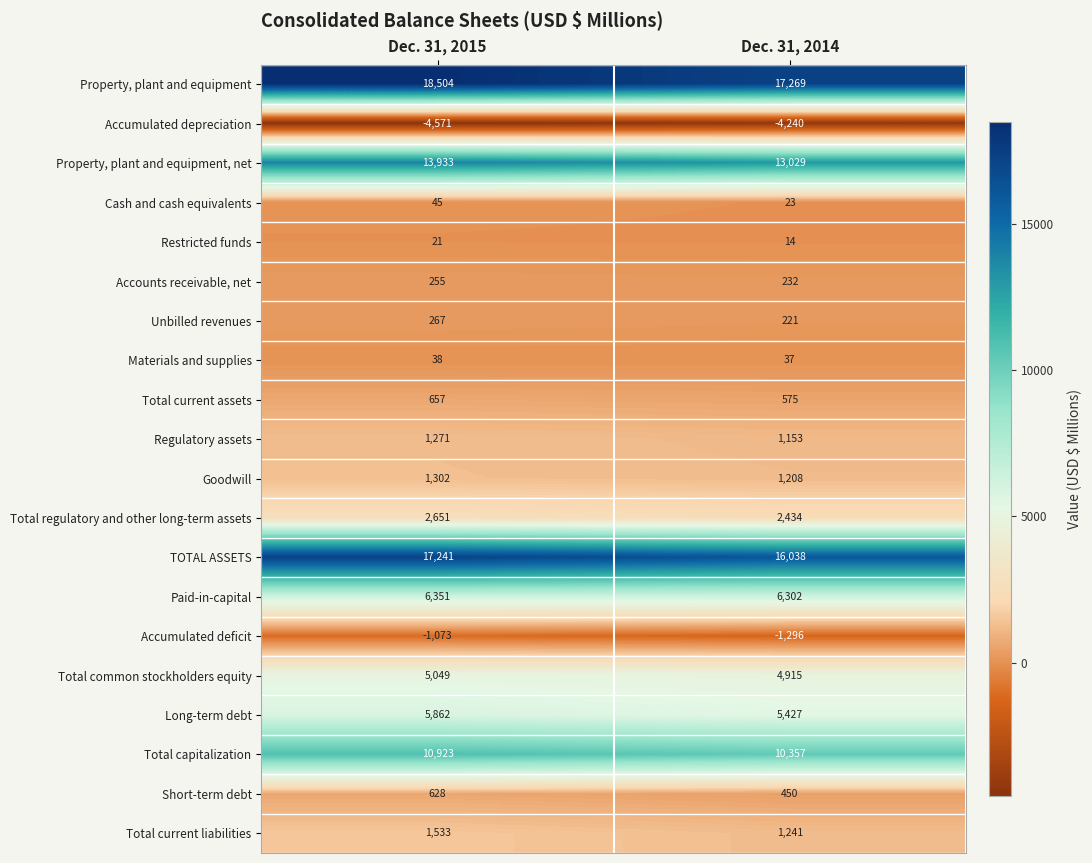

What is the maximum value shown in the chart?

18504